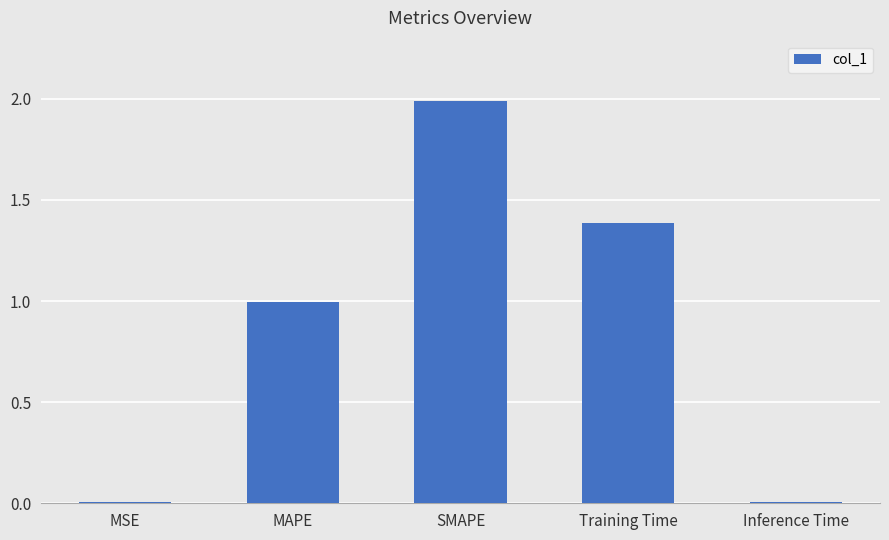

What is the change in value from MAPE to Training Time?

+0.4